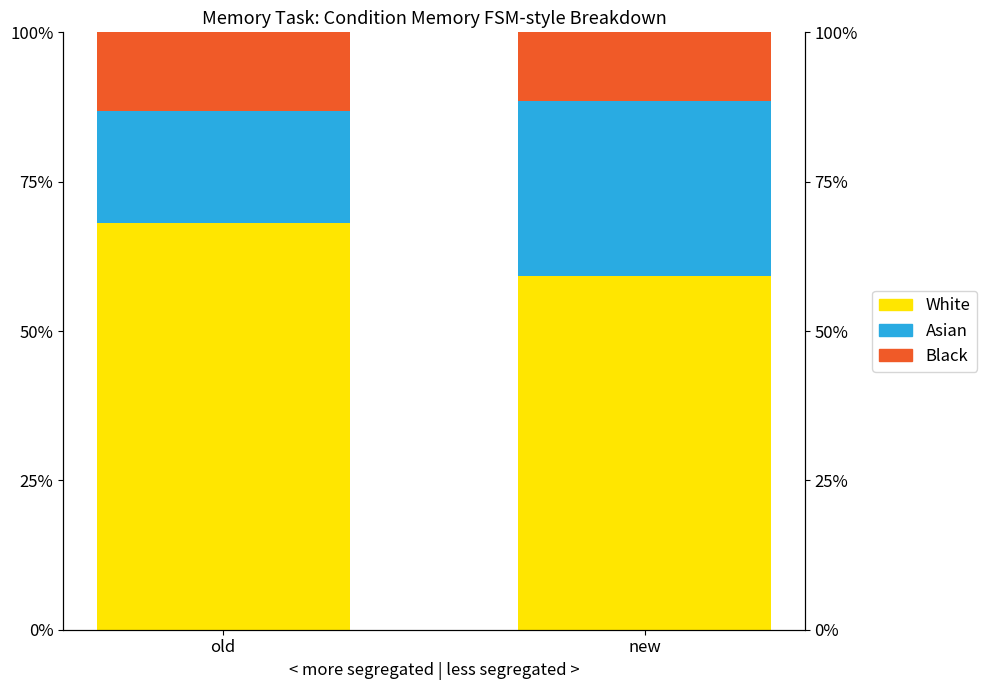

What are all the series names shown in the legend?

White, Asian, Black